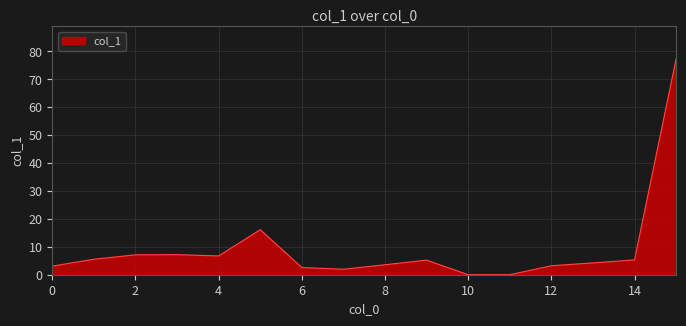

What is the maximum value shown in the chart?

77.4